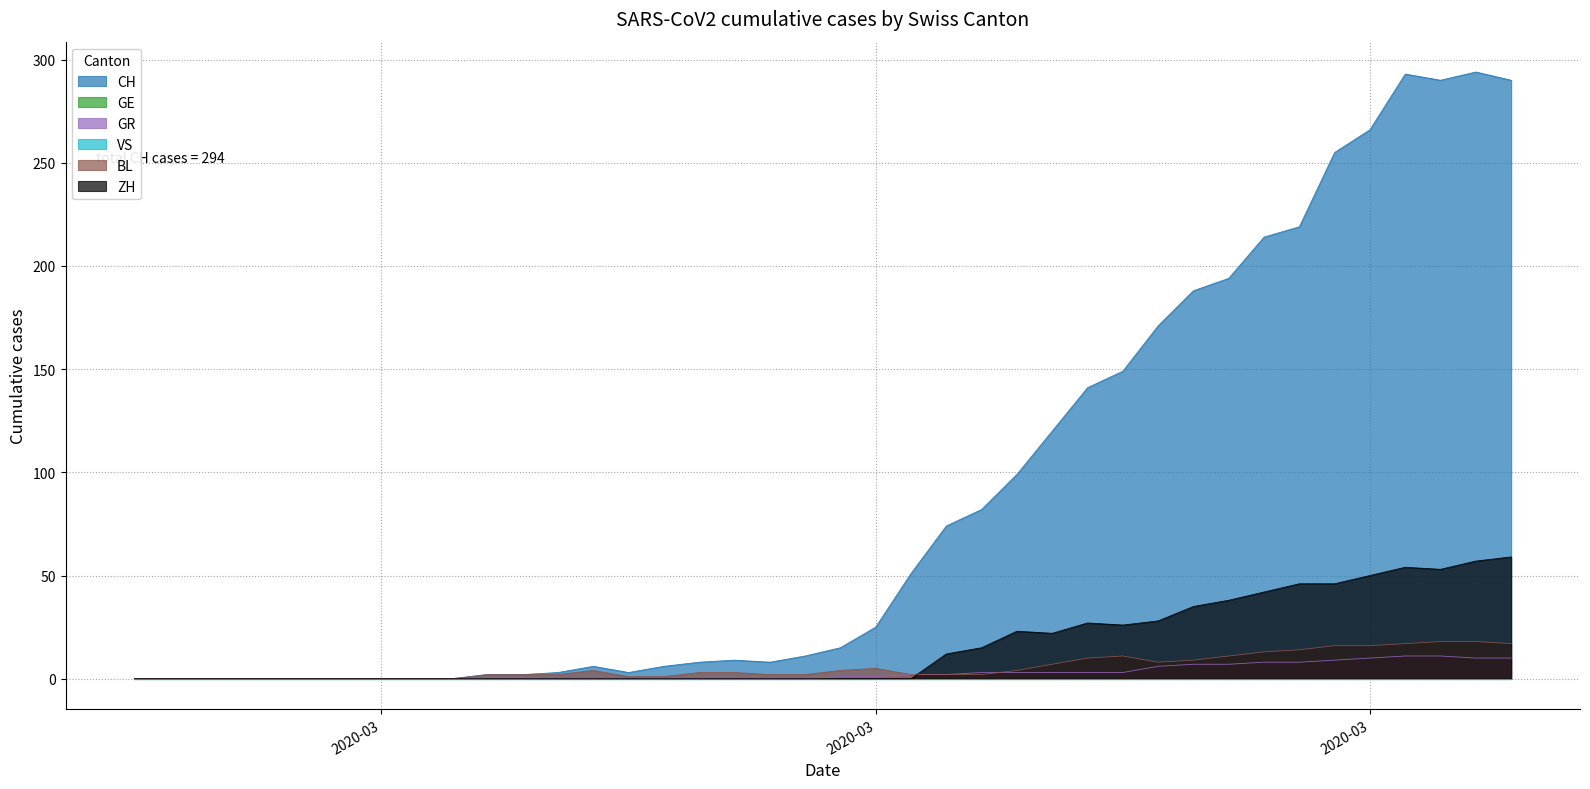

Does the chart have visible grid lines?

Yes